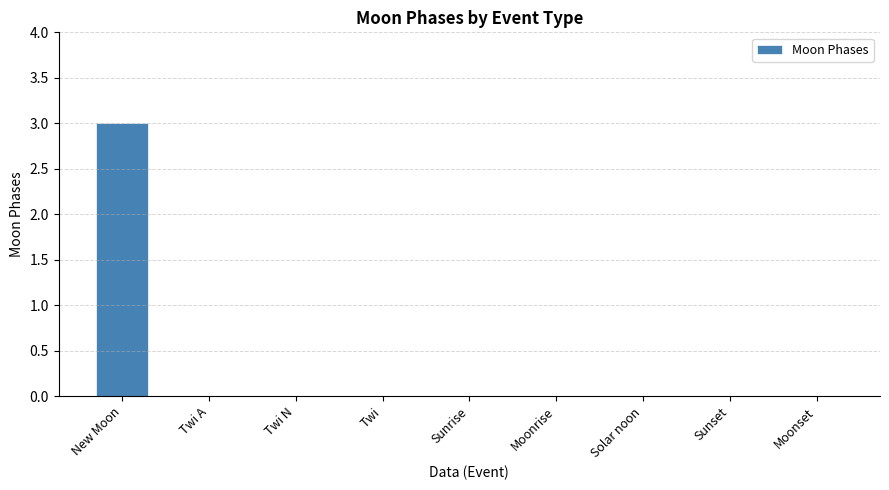

How many series are shown in this chart?

1